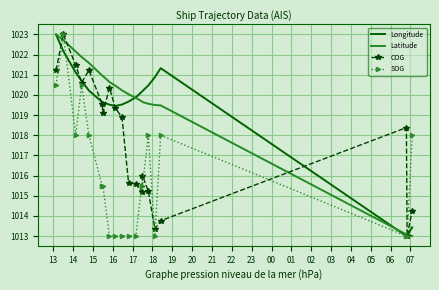

What is the lowest value of the Longitude series?

1013.0